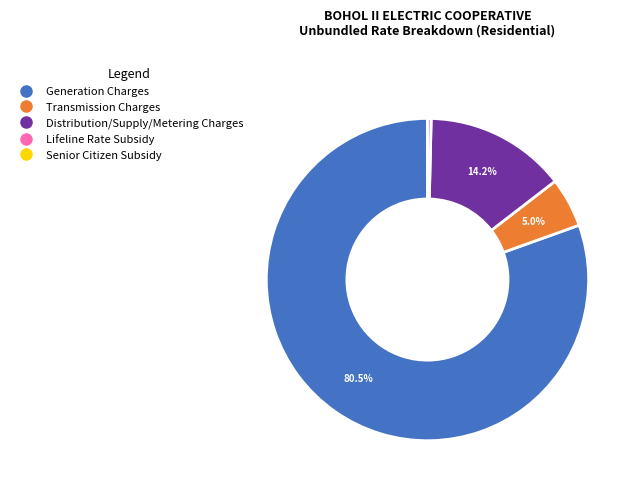

Does Generation Charges represent more than half of the total?

Yes